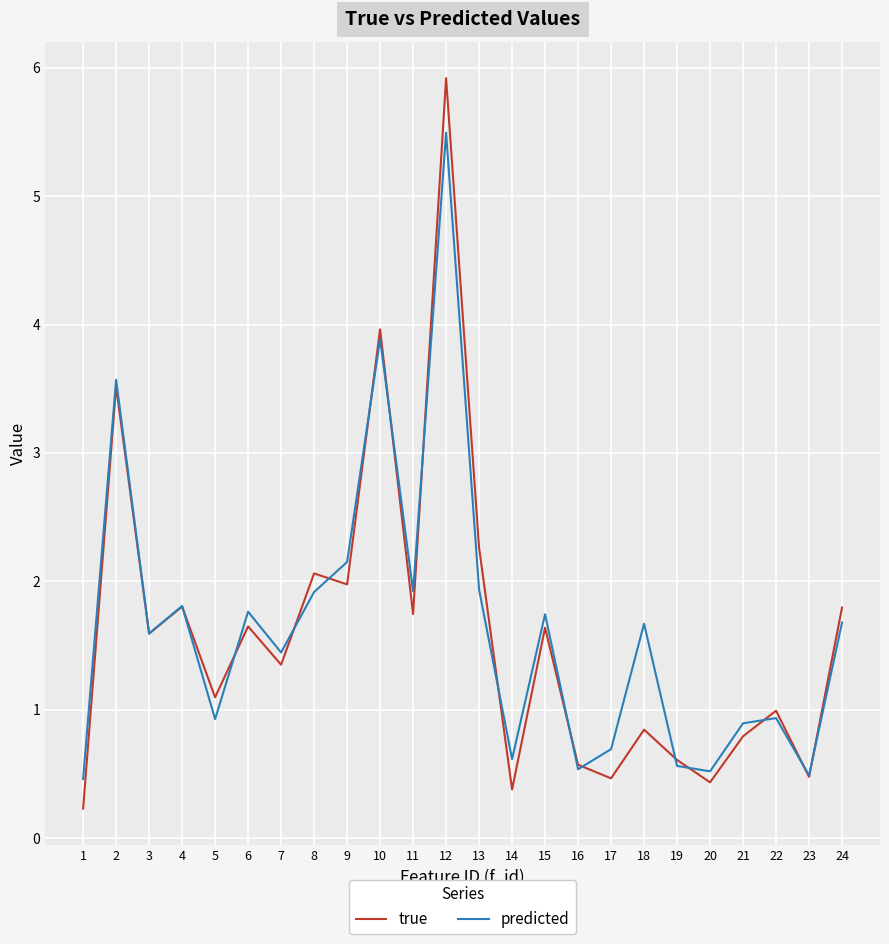

What is the highest value of the true series?

5.9